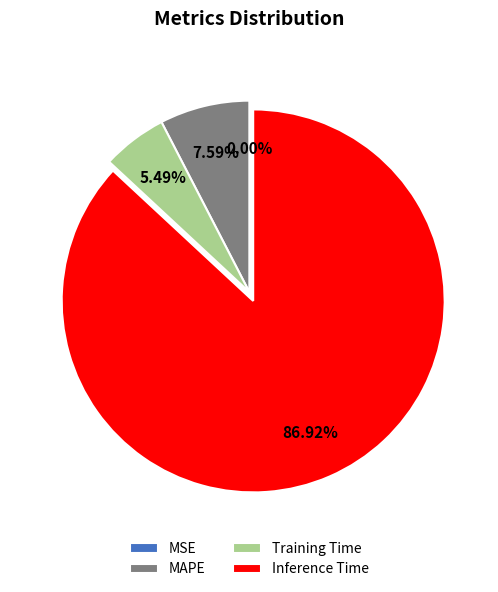

What is the ratio of the value at Inference Time to the value at Training Time?

15.8